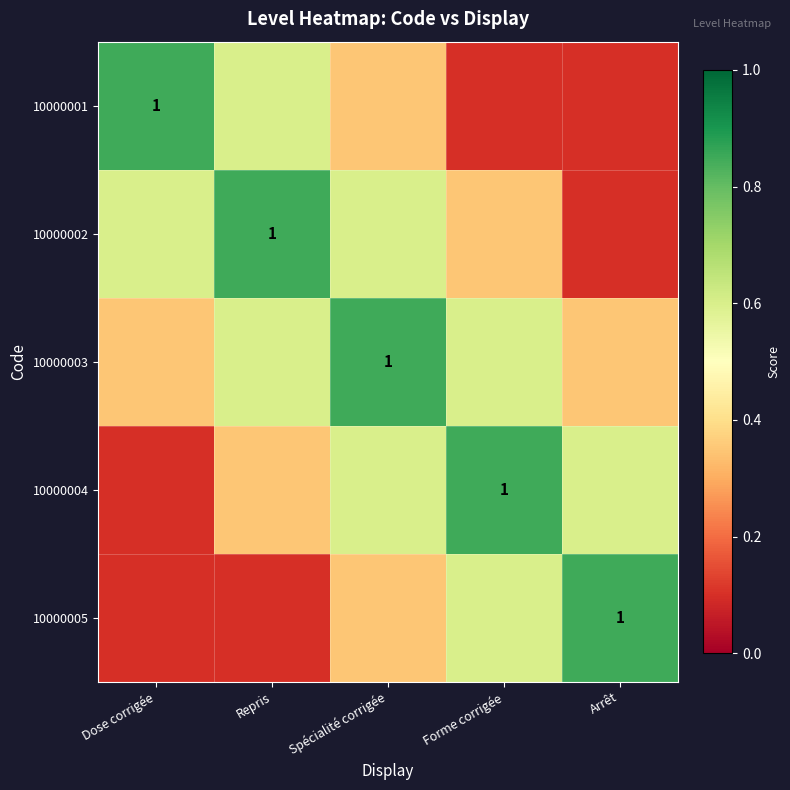

Which series has the largest range (max minus min)?

10000001